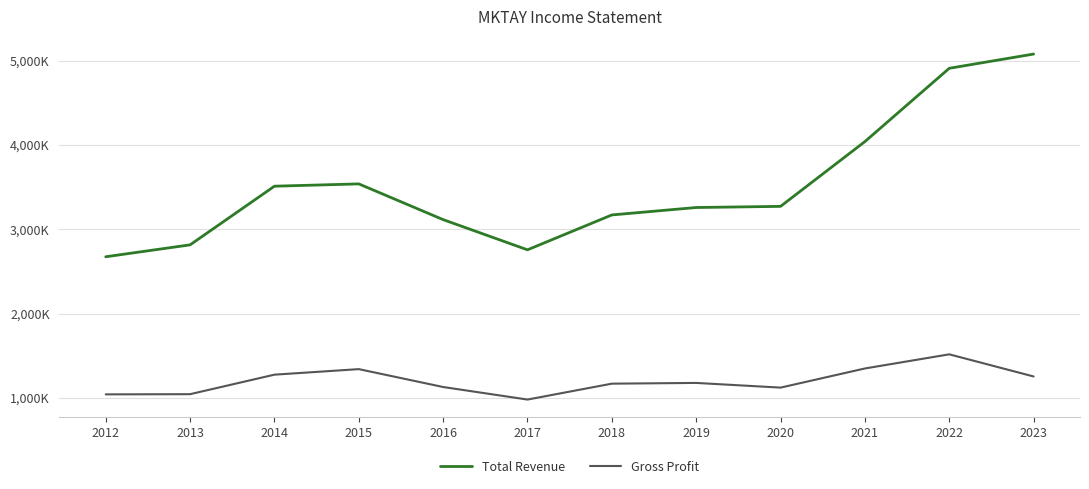

How many interior local valleys does the Total Revenue series have?

1